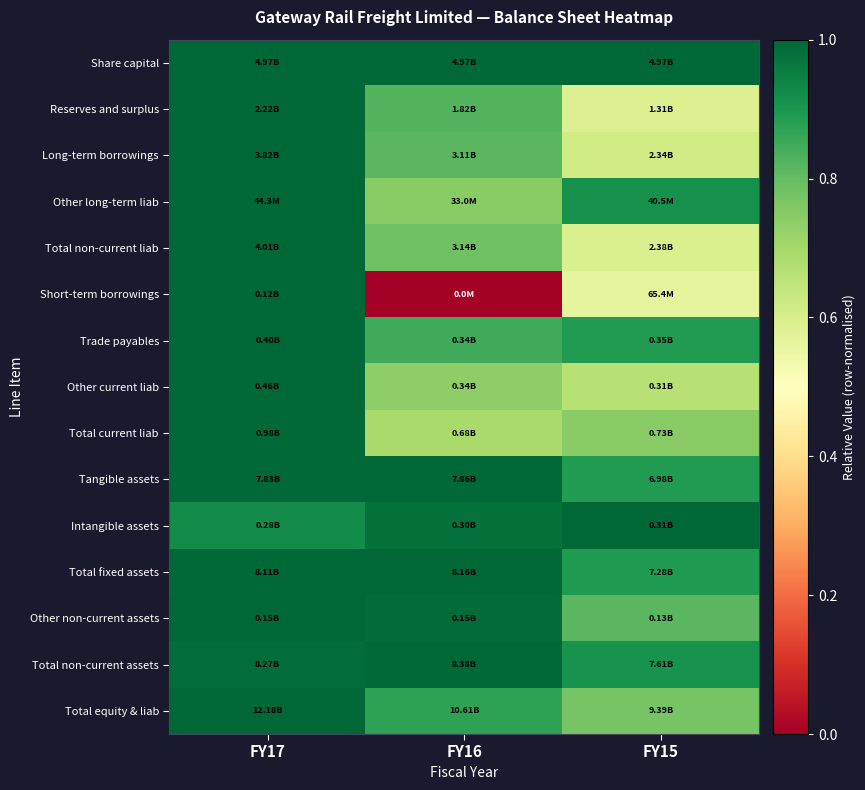

Which series has the widest spread of values?

Short-term borrowings